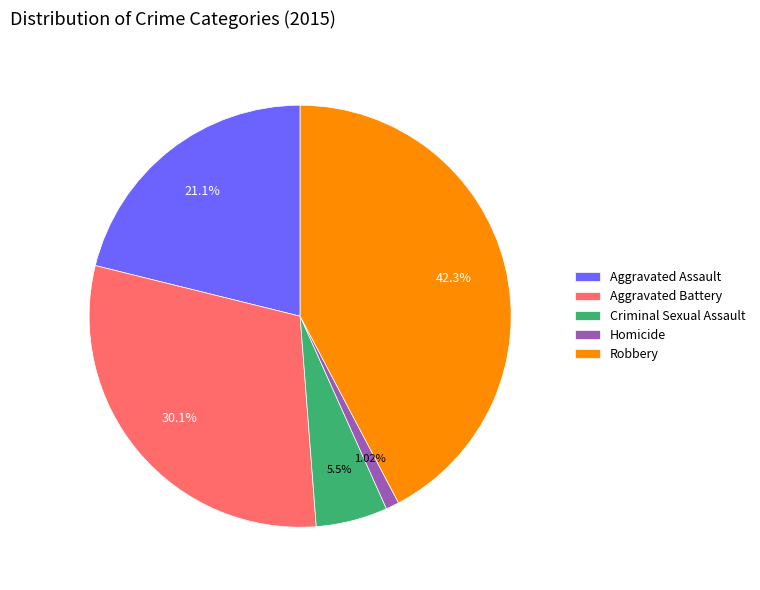

Which slice is the largest?

Robbery